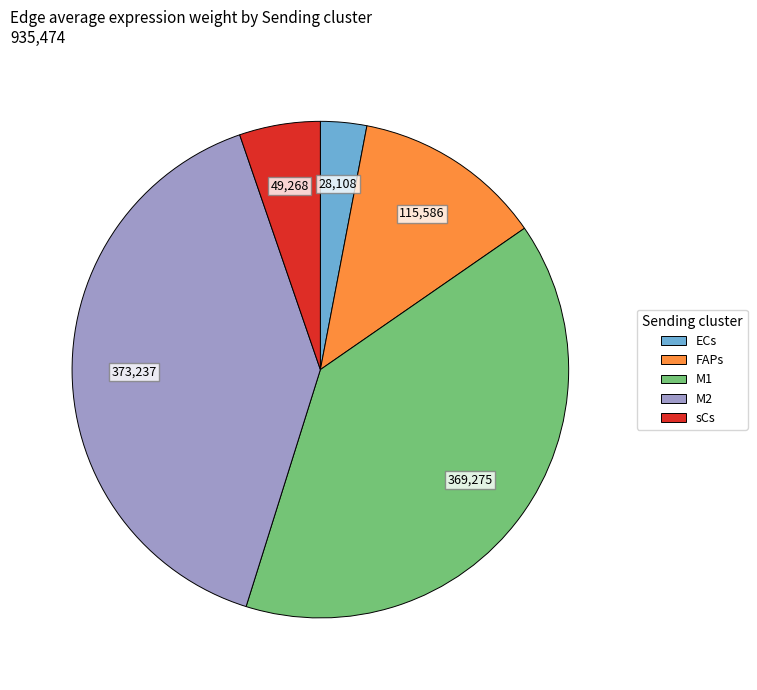

Which slice is the smallest?

ECs